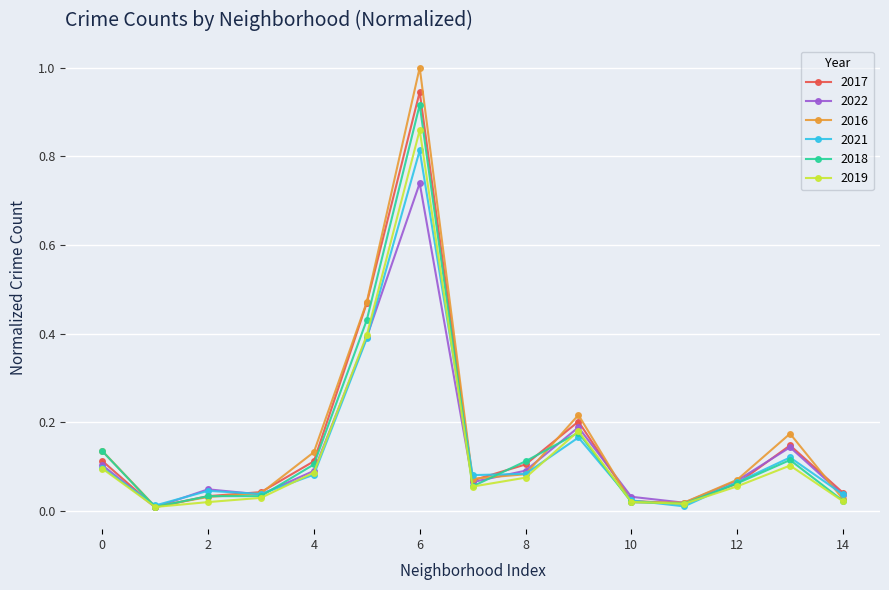

How many lines are shown in the chart?

6